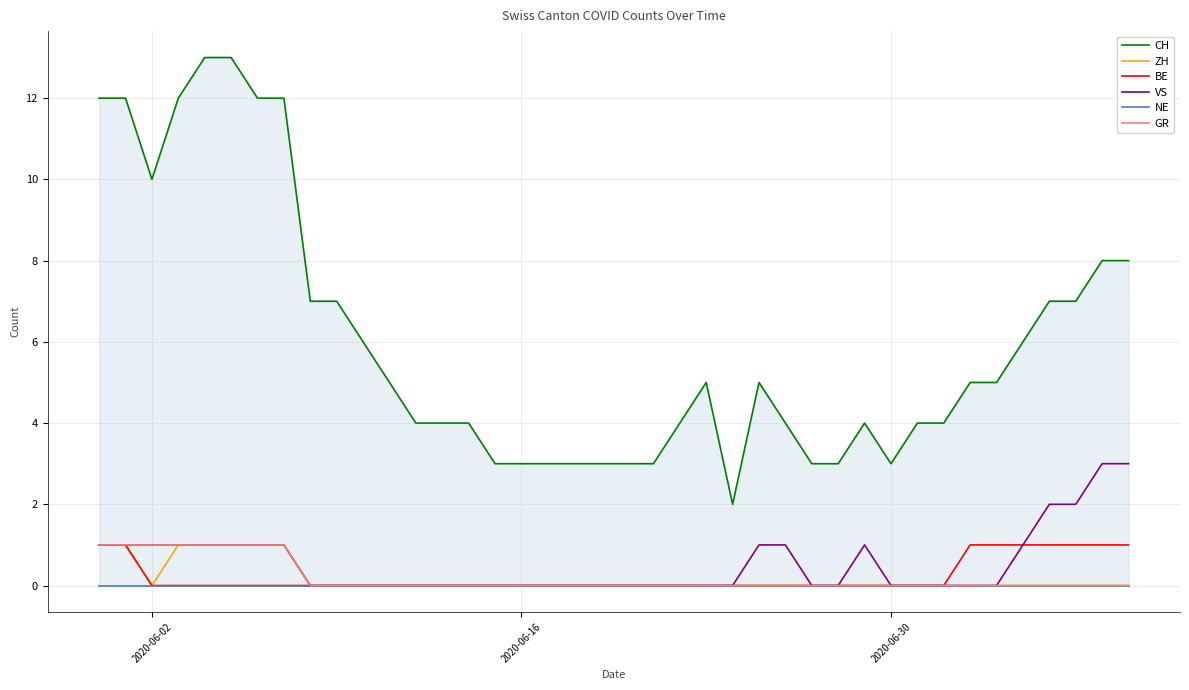

Is it true that BE equals 1 at 2020-06-30?

False